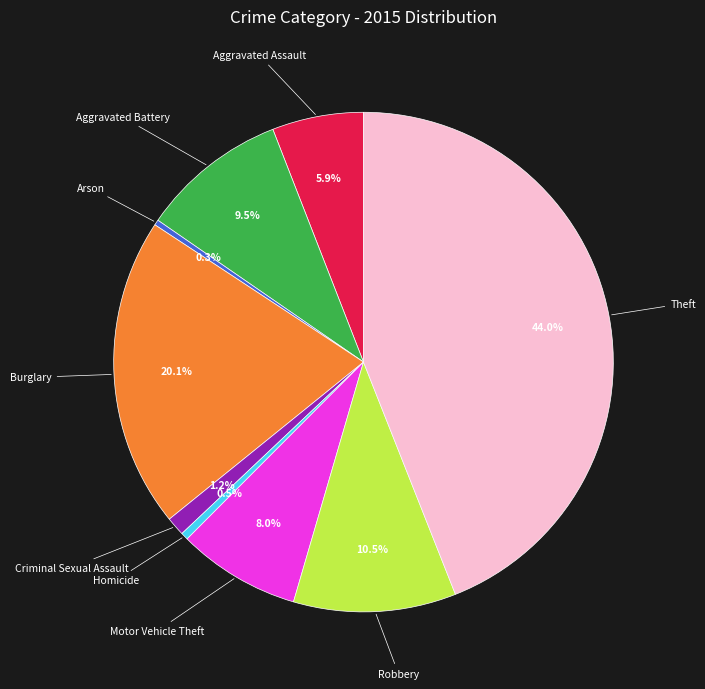

Is there any slice that represents more than half of the pie?

No